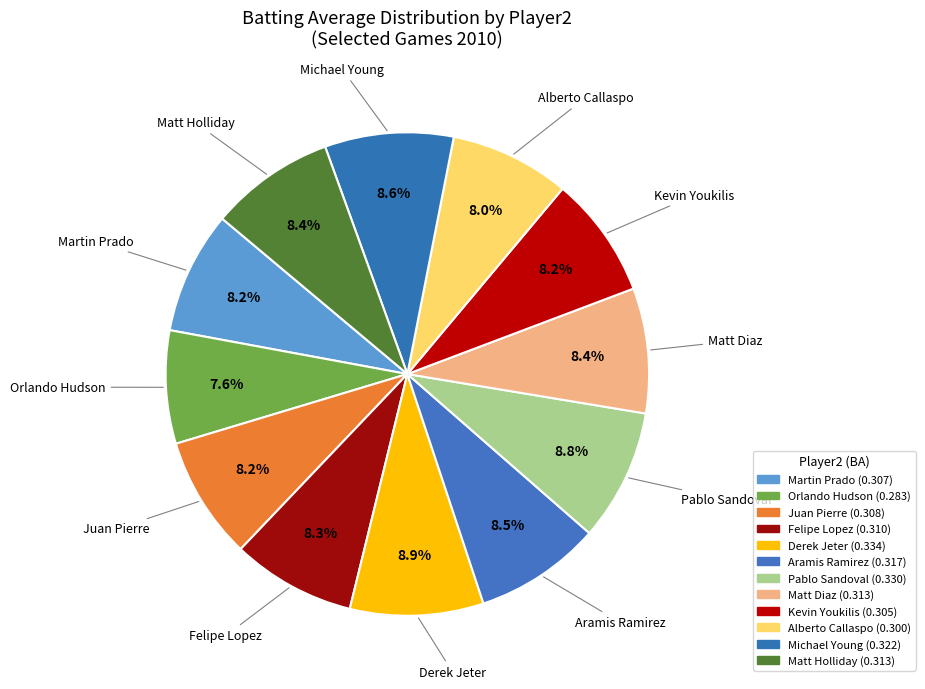

To the nearest percent, what is the difference between the largest and smallest slice percentages?

1%